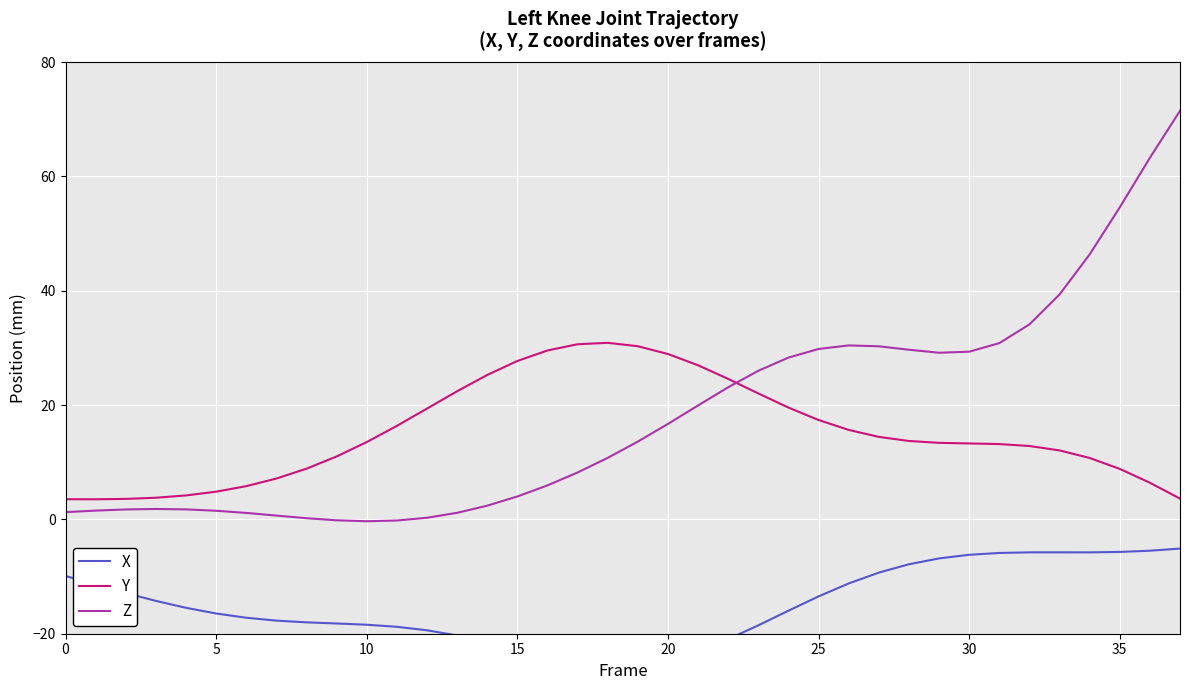

What is the average value of the Z series?

18.2